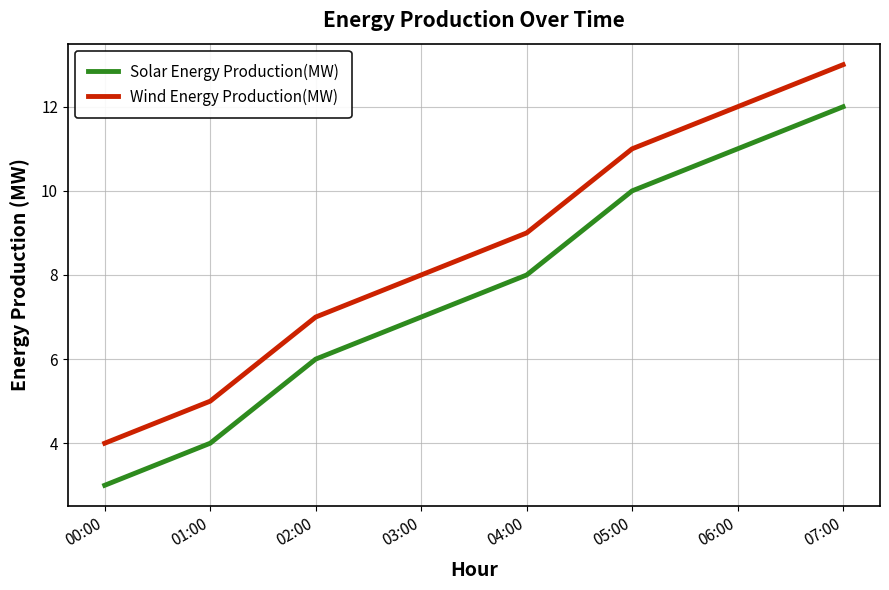

What is the maximum value shown in the chart?

13